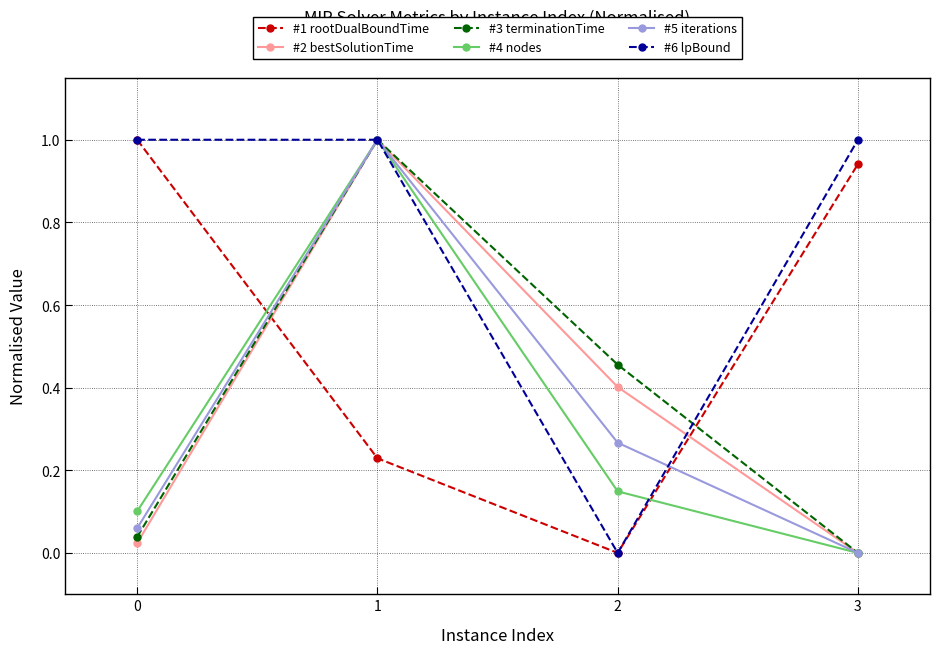

What is the difference between the highest and lowest values at 0?

1.0